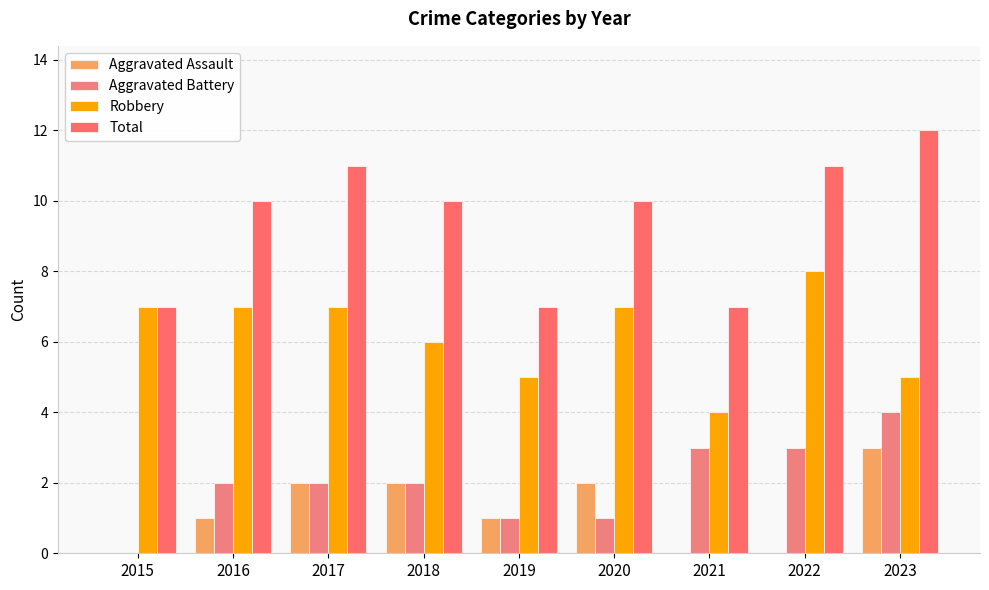

Which label corresponds to the smallest value in the chart?

2015